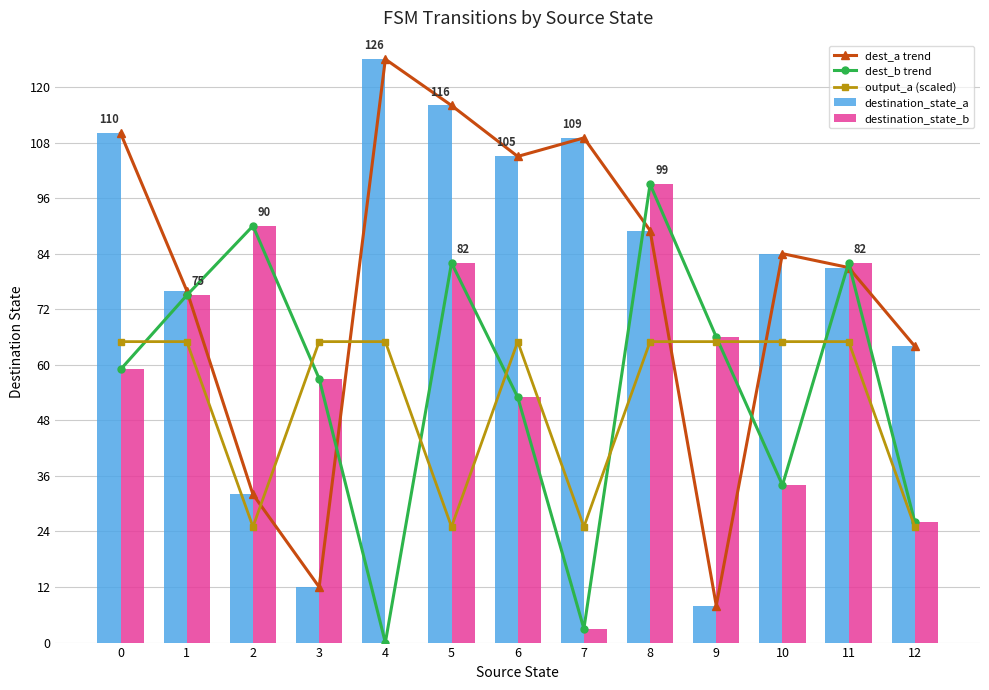

Which series changed the most between 0 and 4?

dest_b trend